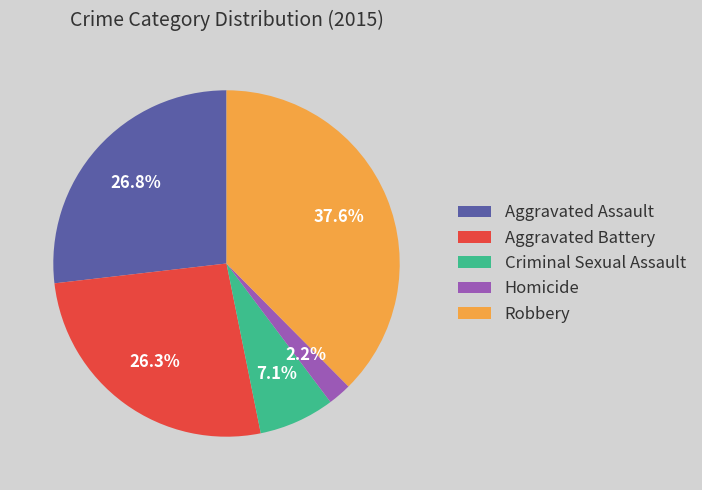

Approximately how many times larger is the value at Aggravated Battery compared to Homicide?

12.0